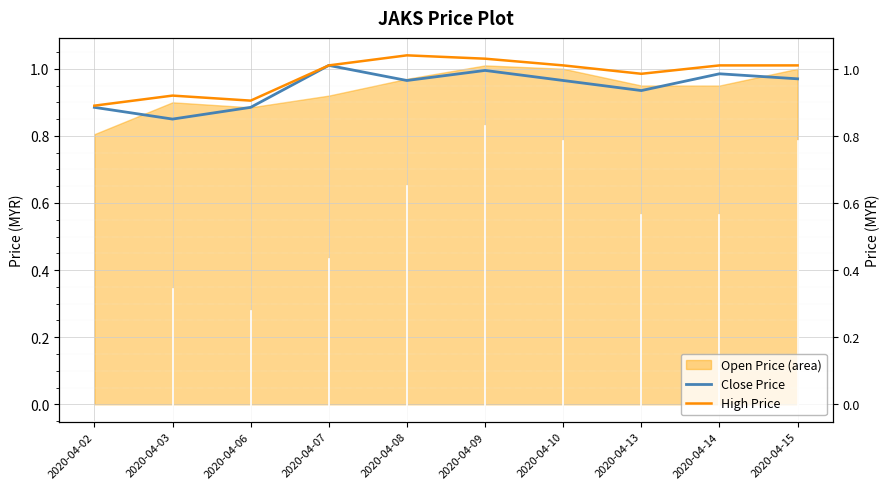

In Close Price, how many points are lower than both neighbors (excluding endpoints)?

3